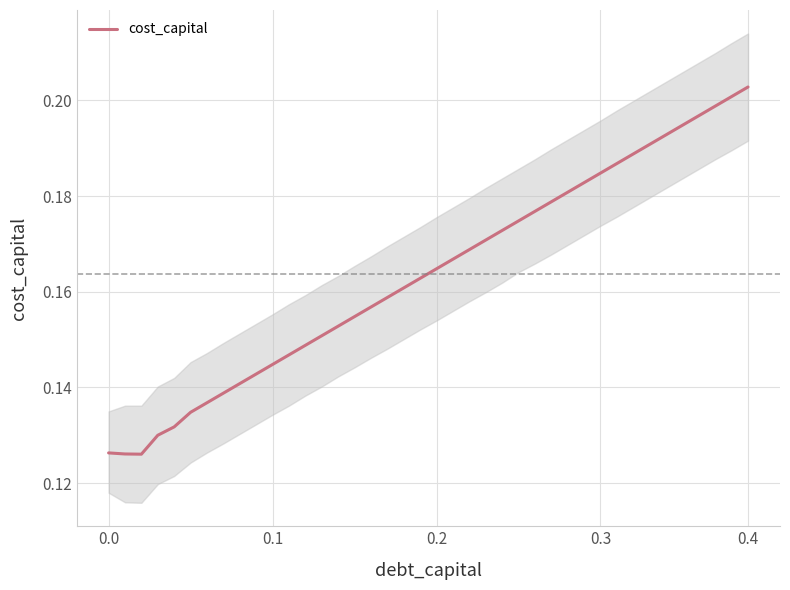

Does the chart display data point markers on the line(s)?

No